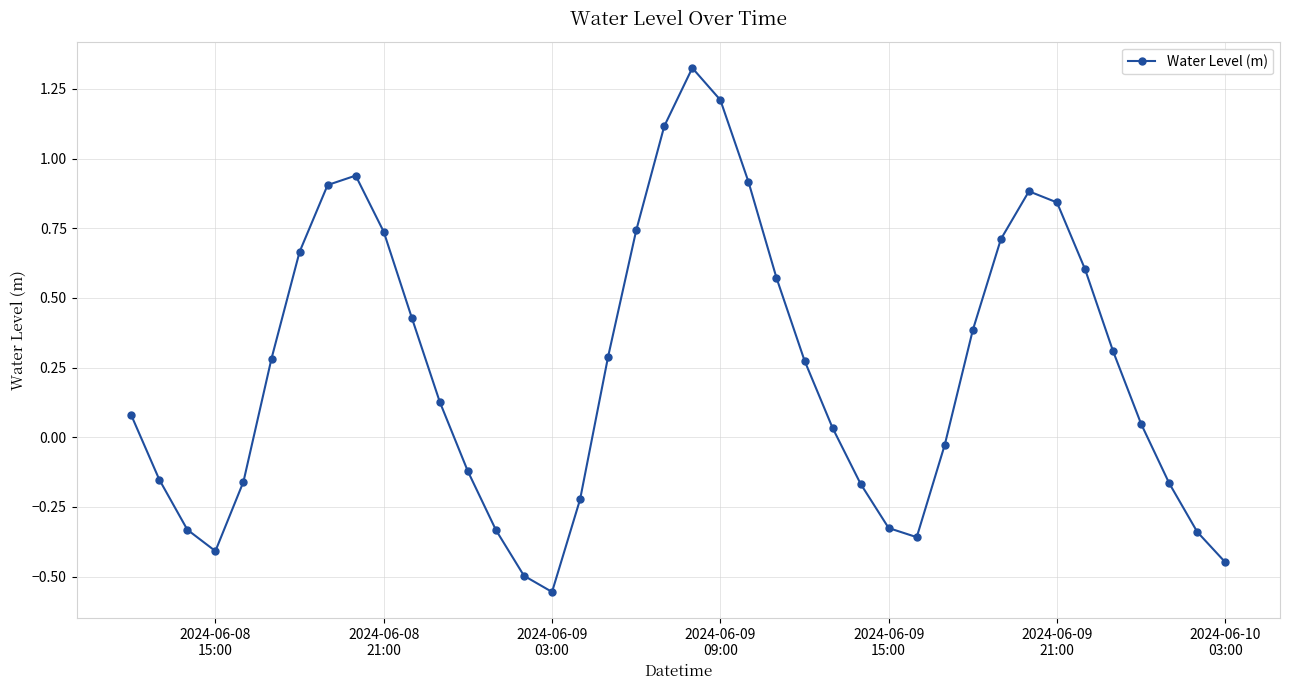

How many negative values are there?

16